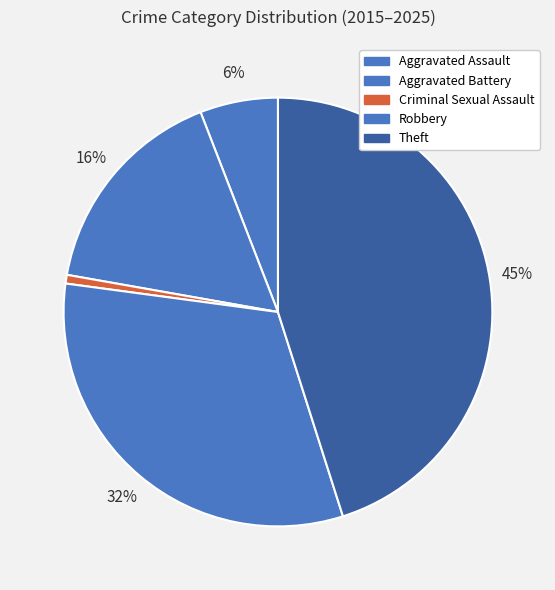

Rank the categories by value from lowest to highest.

Criminal Sexual Assault, Aggravated Assault, Aggravated Battery, Robbery, Theft